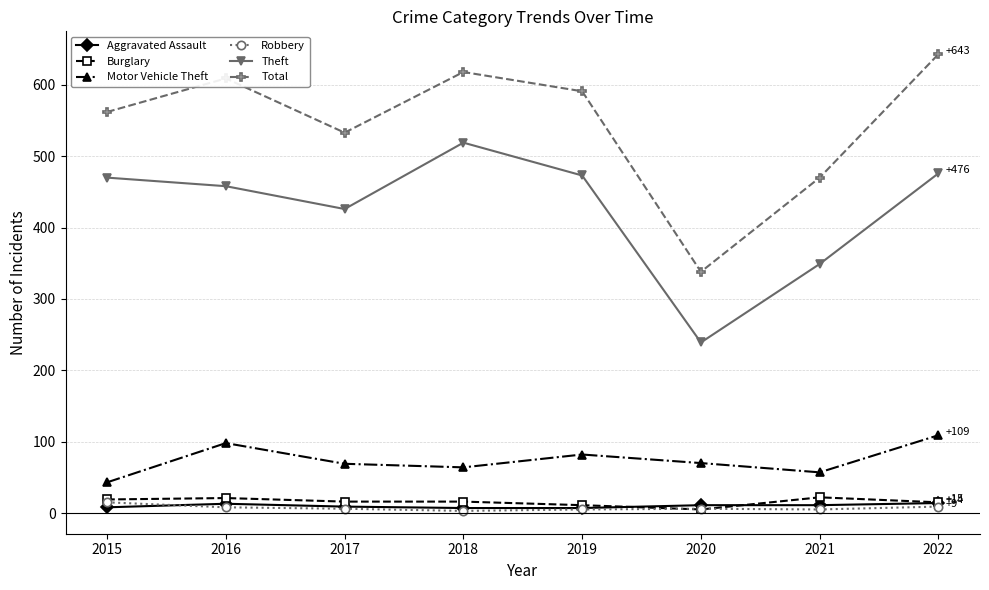

True or false: Motor Vehicle Theft and Aggravated Assault cross at least once.

False